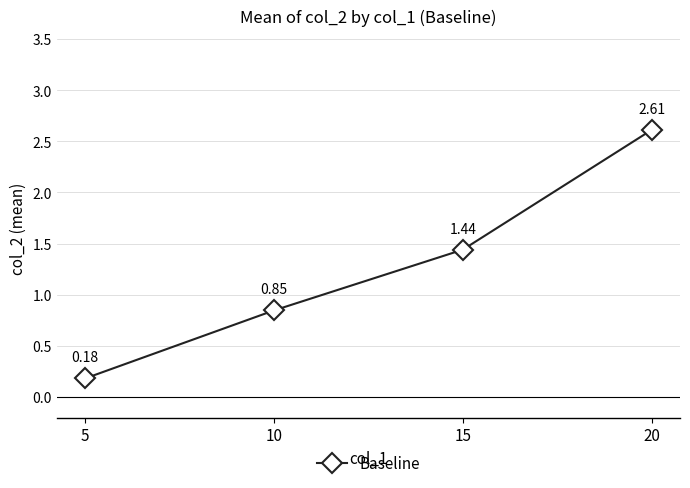

What is the change in value from 5 to 20?

+2.4